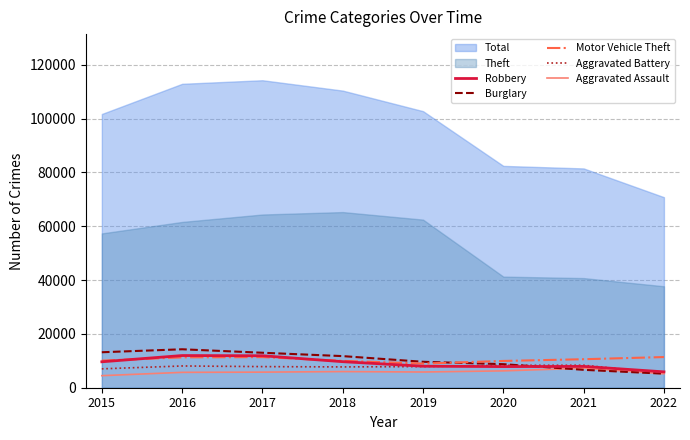

How many data points does each series have?

8